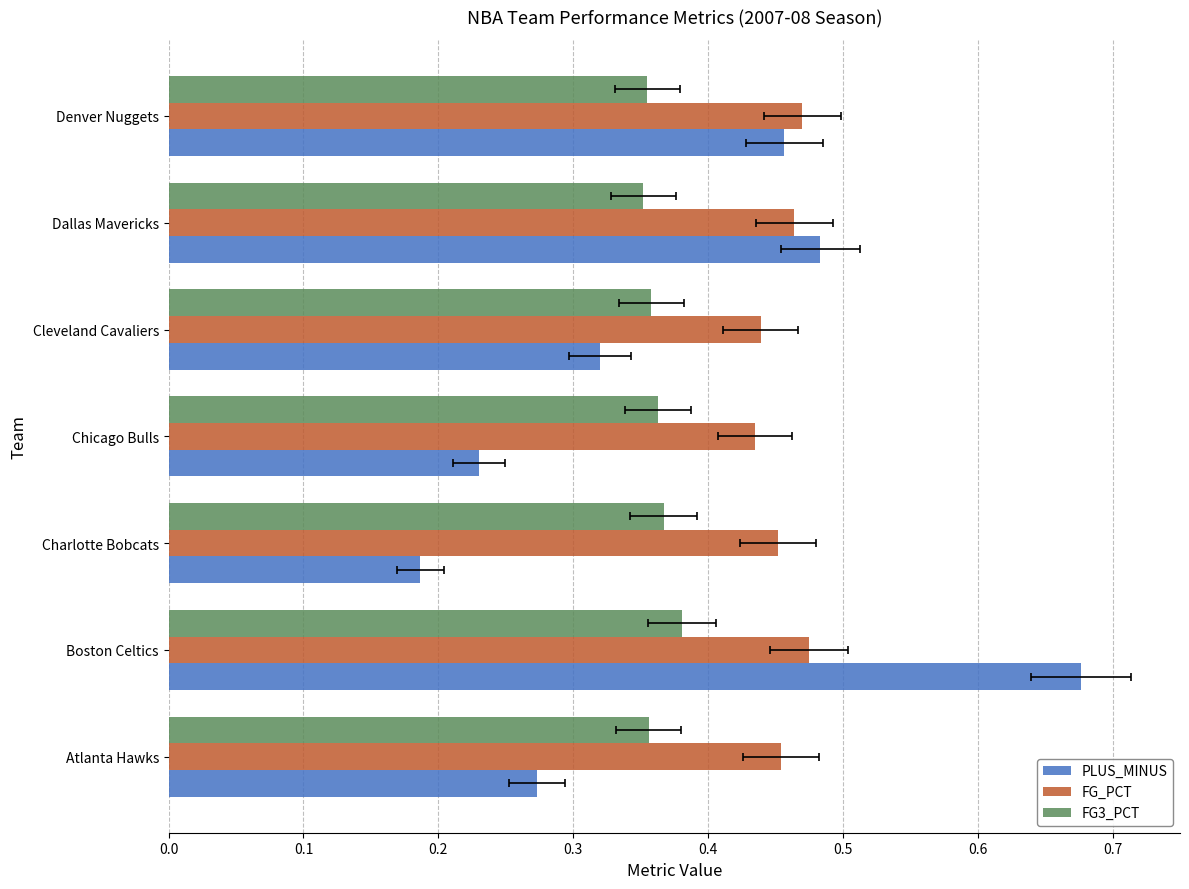

What is the lowest value of the PLUS_MINUS series?

0.2